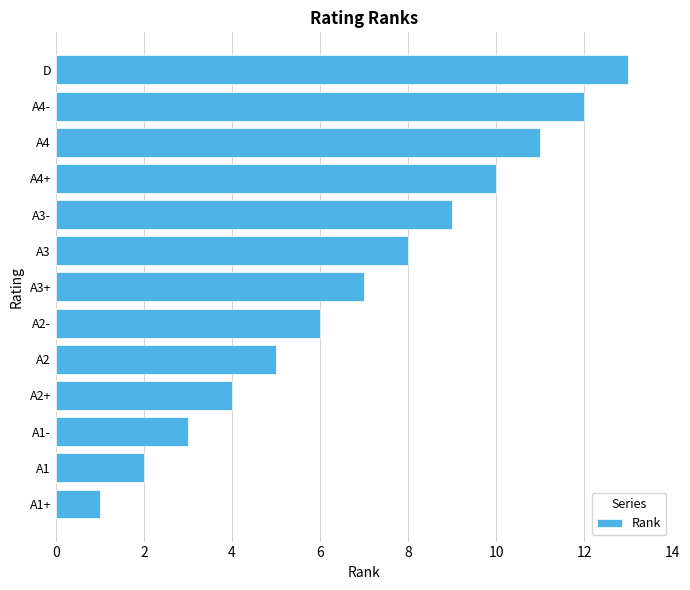

The chart shows a value of 3 at A1-. True or false?

True